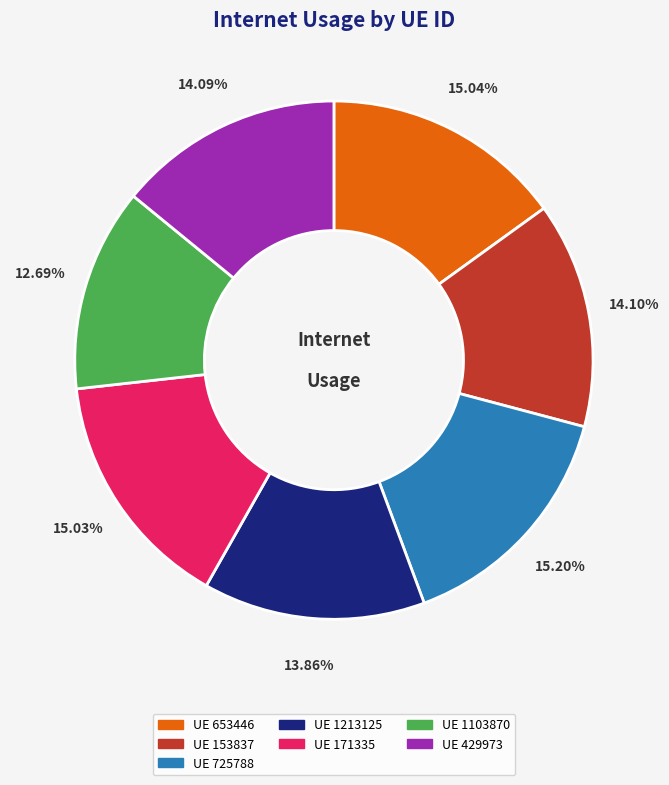

Which has a higher value, UE 653446 or UE 429973?

UE 653446